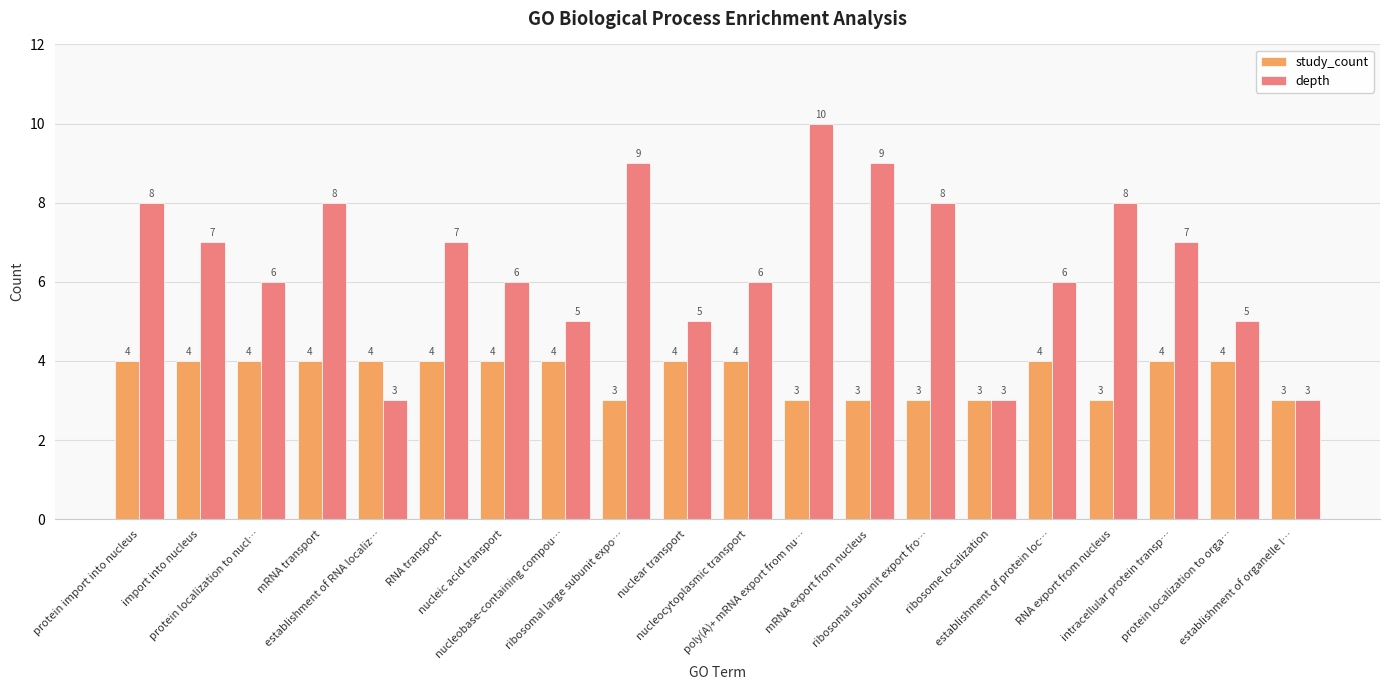

What is the label of the 4th bar from the right?

RNA export from nucleus